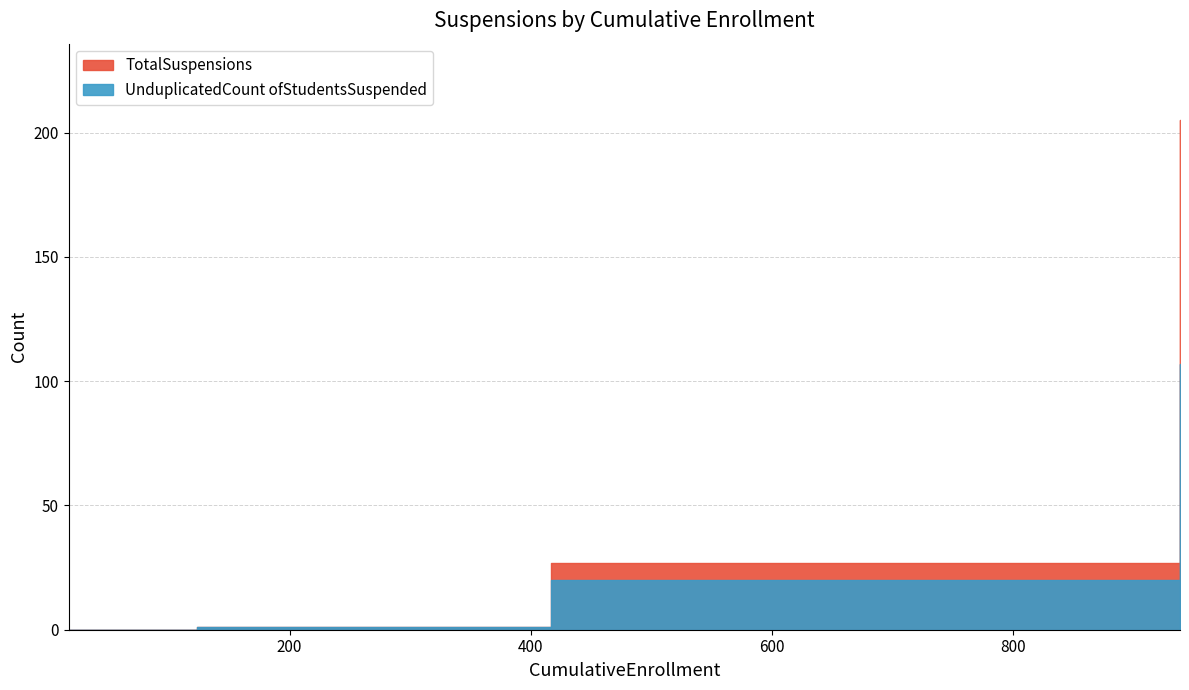

At how many categories does at least one series exceed 62?

1